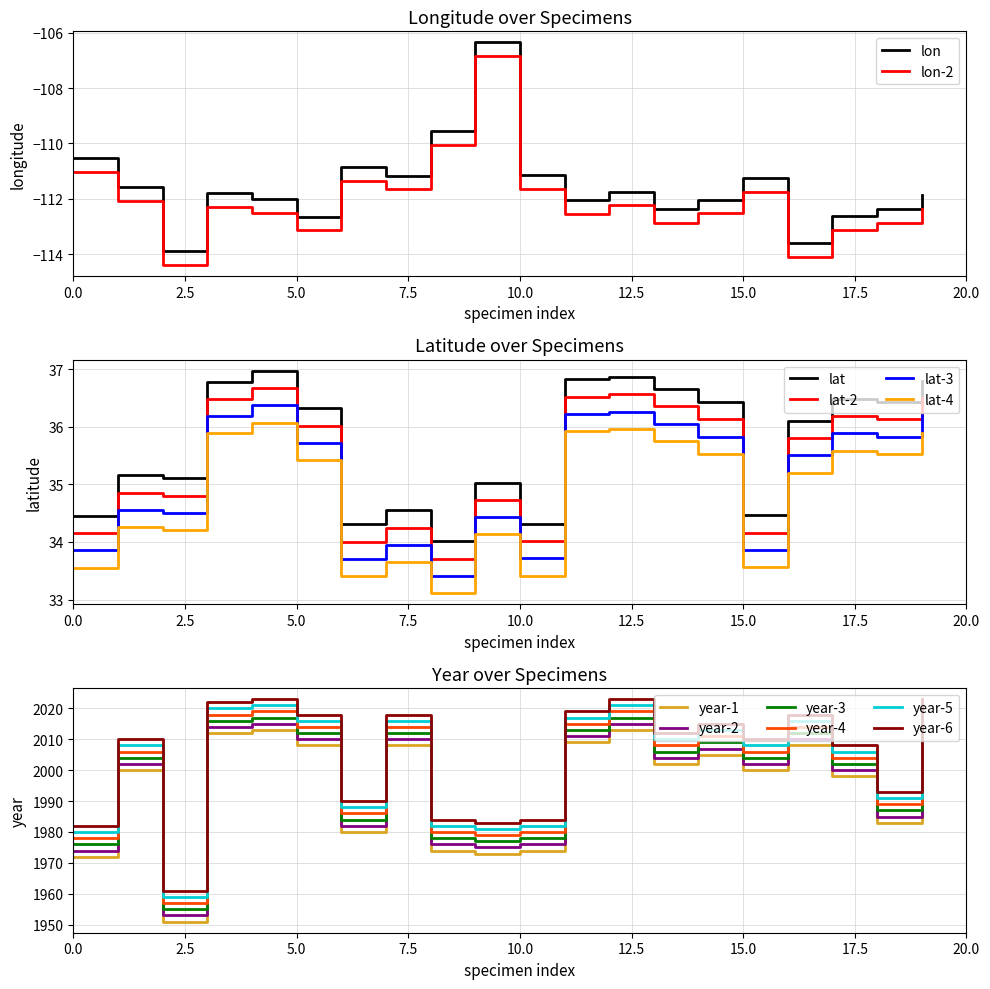

True or false: lat and lon intersect in this chart.

False